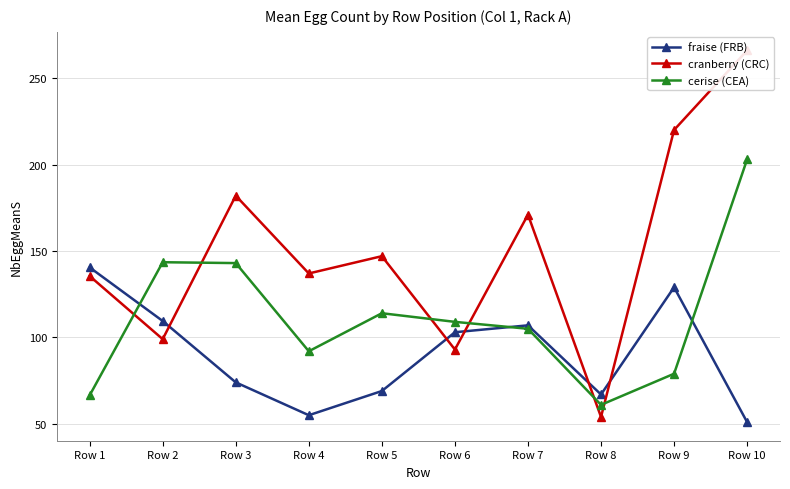

Is it true that fraise (FRB) equals 27.1 at Row 2?

False